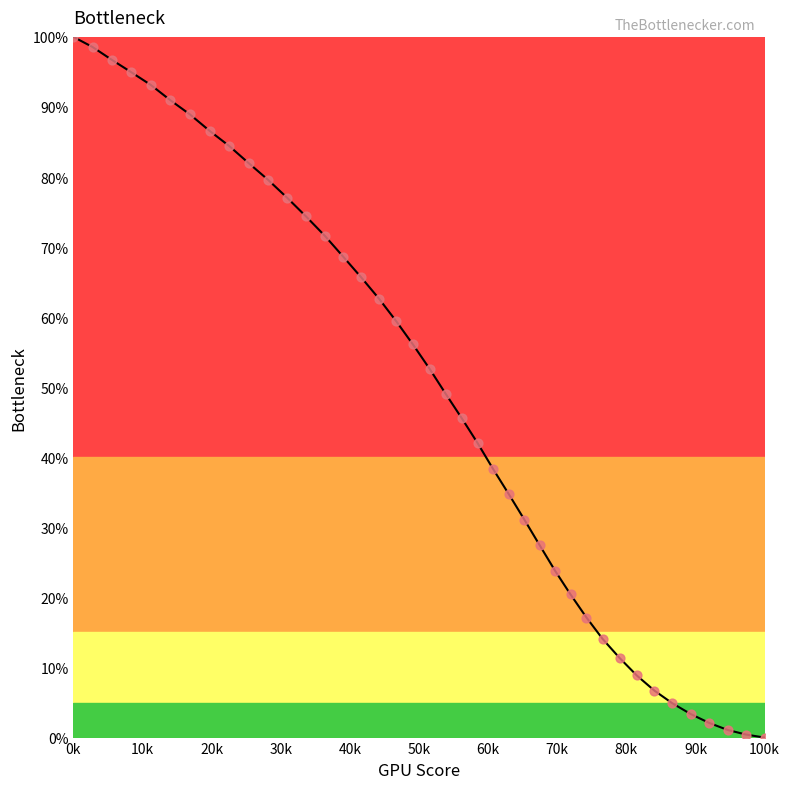

What is the difference between the maximum and minimum values?

100.0